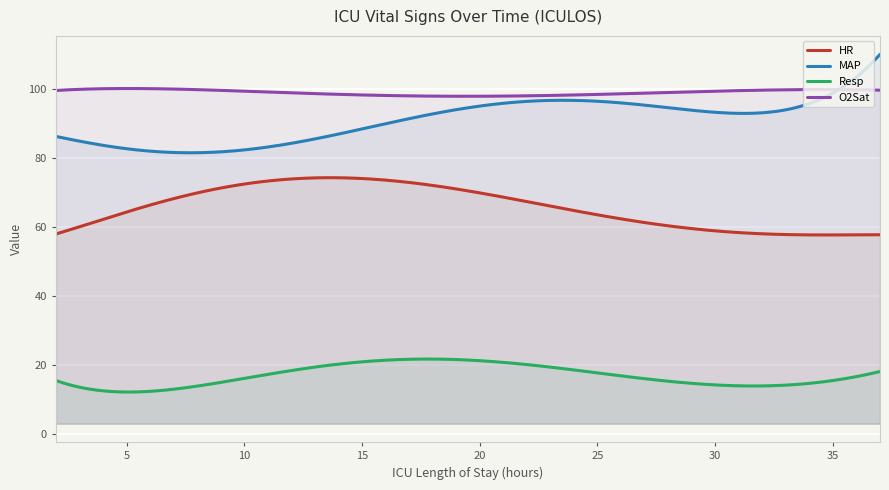

Which series has the largest total across all categories?

O2Sat